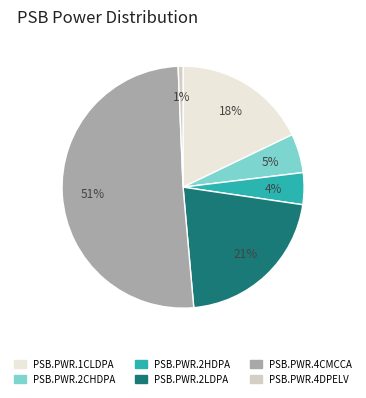

To the nearest percent, what percentage of the pie is PSB.PWR.2LDPA?

21%